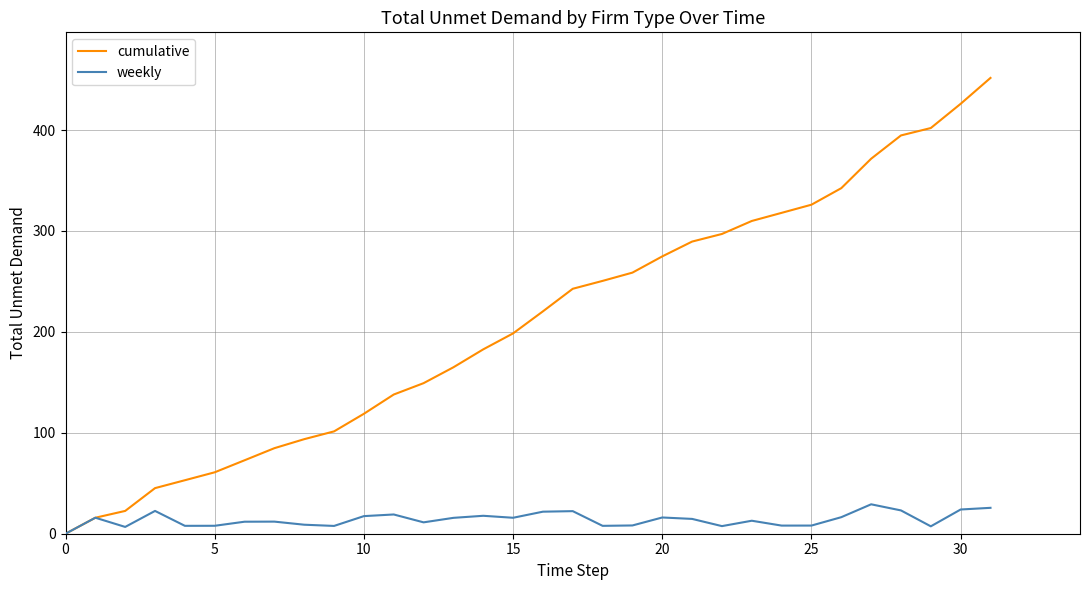

List the series in order of their peak value, highest first.

cumulative, weekly